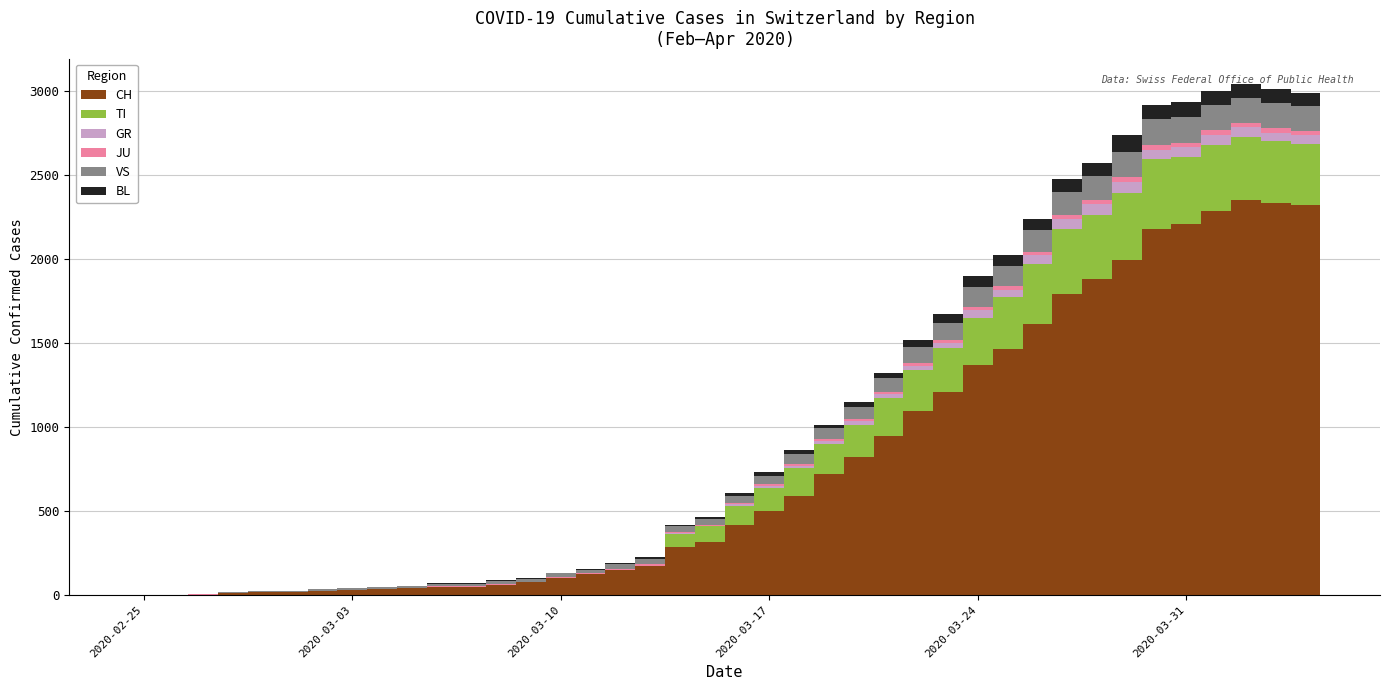

What is the highest value of the CH series?

2349